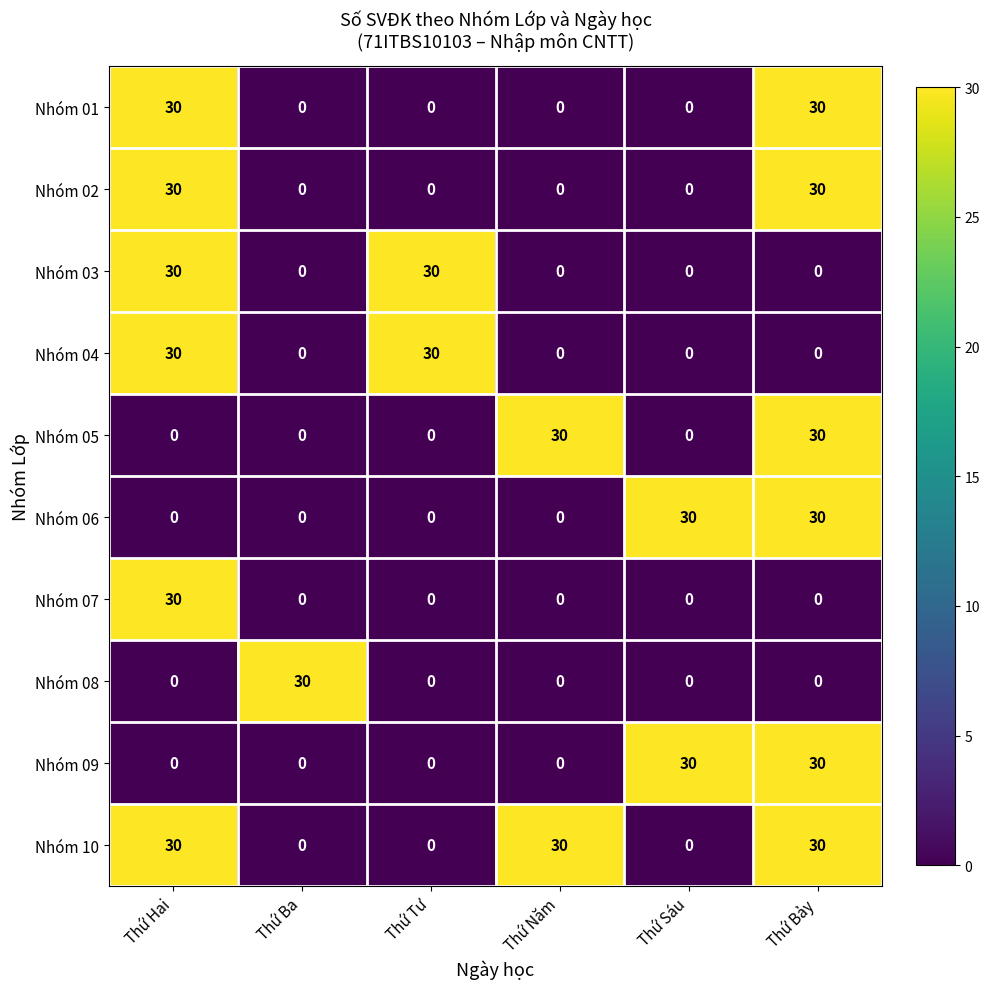

What is the spread (max minus min) of values at Thứ Hai?

30